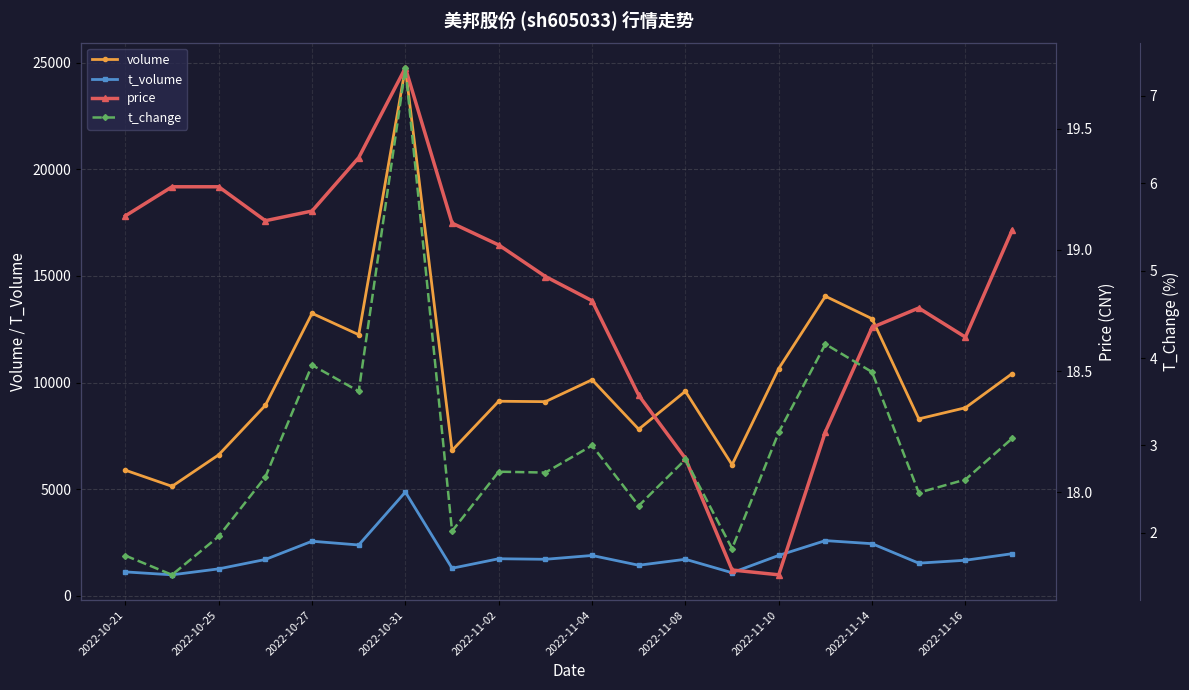

What is the average value of the volume series?

10039